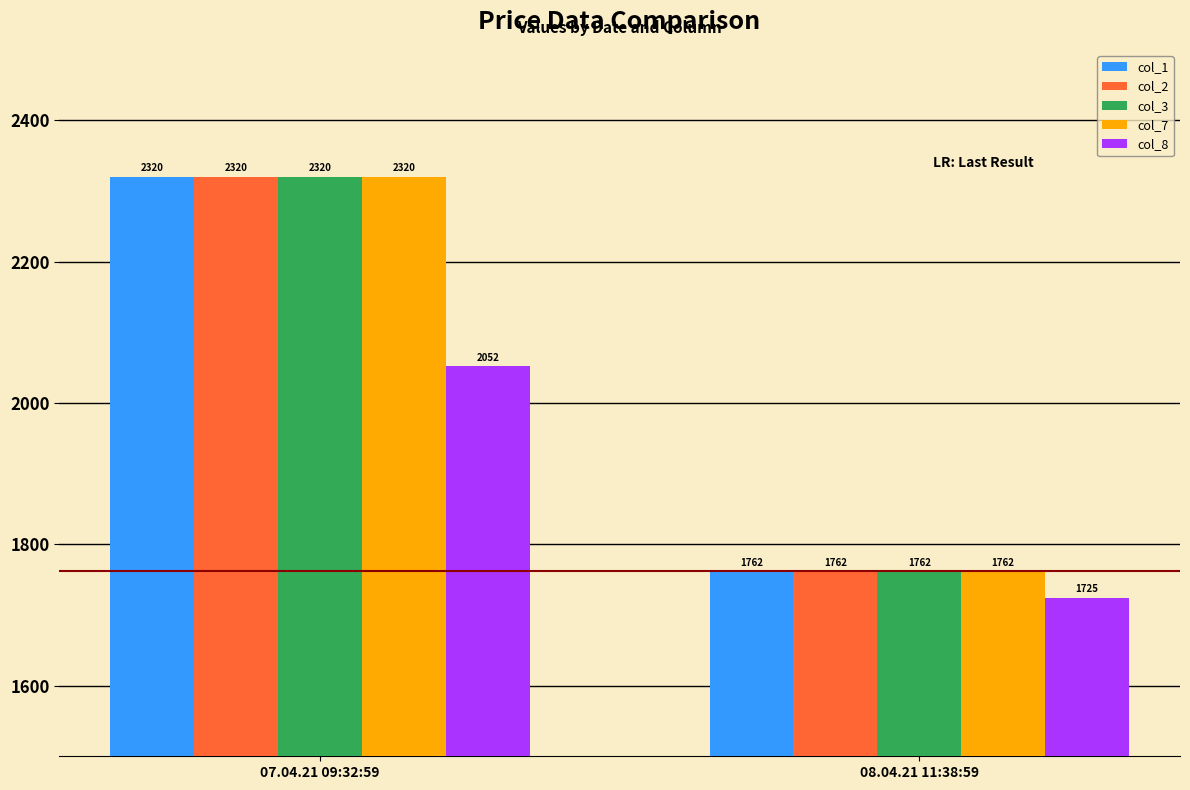

Where does the col_1 series first go above 2320?

07.04.21 09:32:59